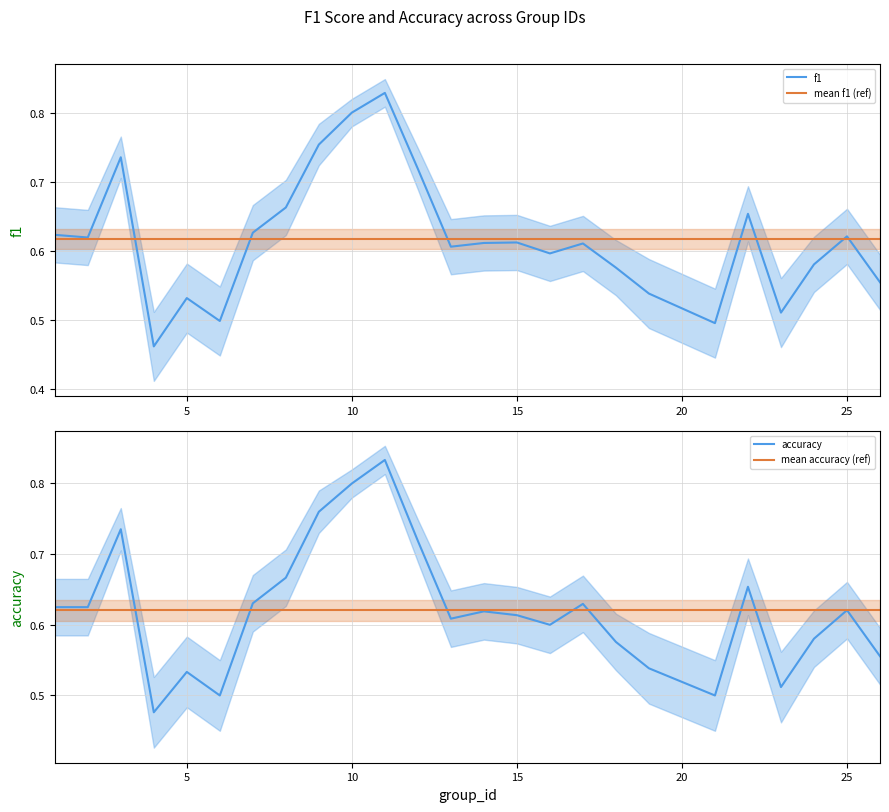

What is the maximum value for f1?

0.8